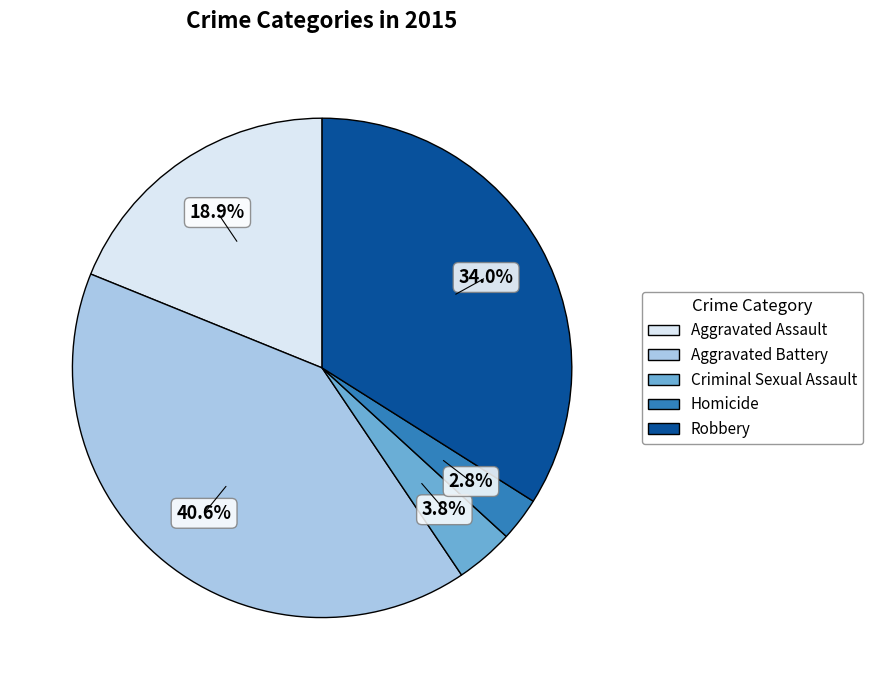

How many segments does this pie chart have?

5